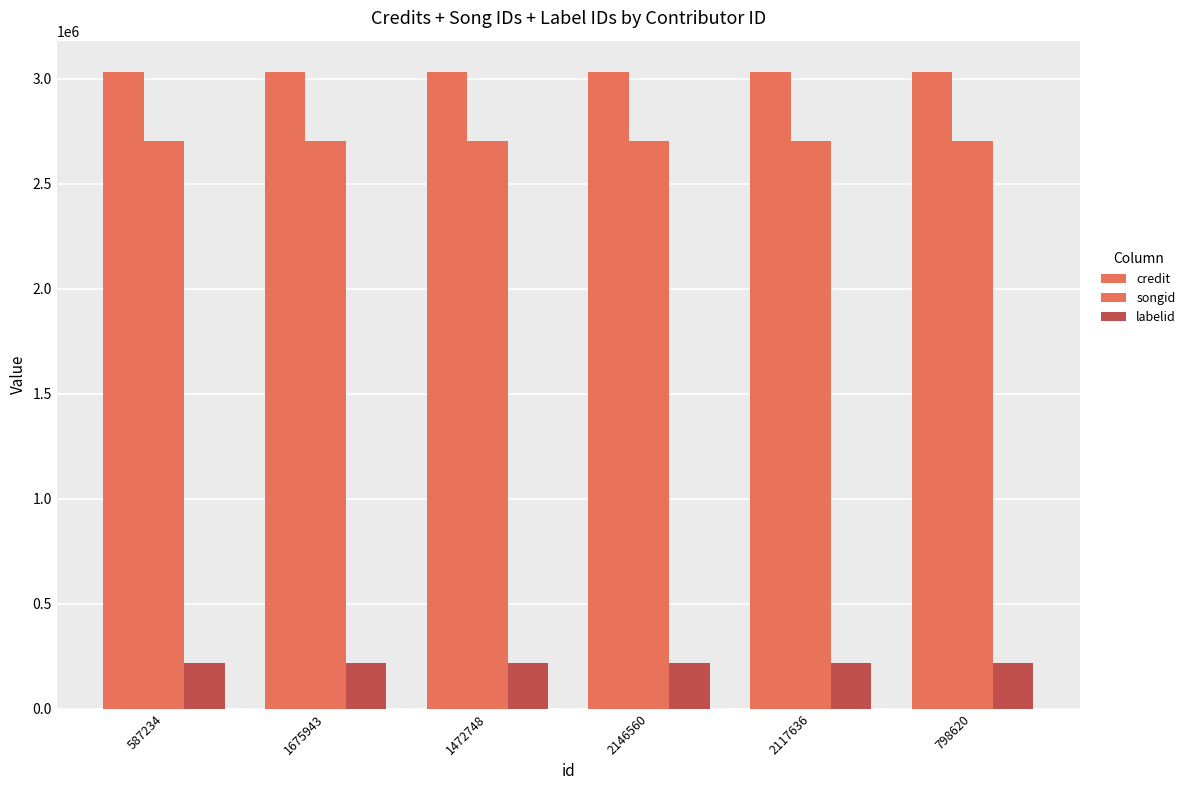

The value of songid at 2117636 is 3991477. True or false?

False